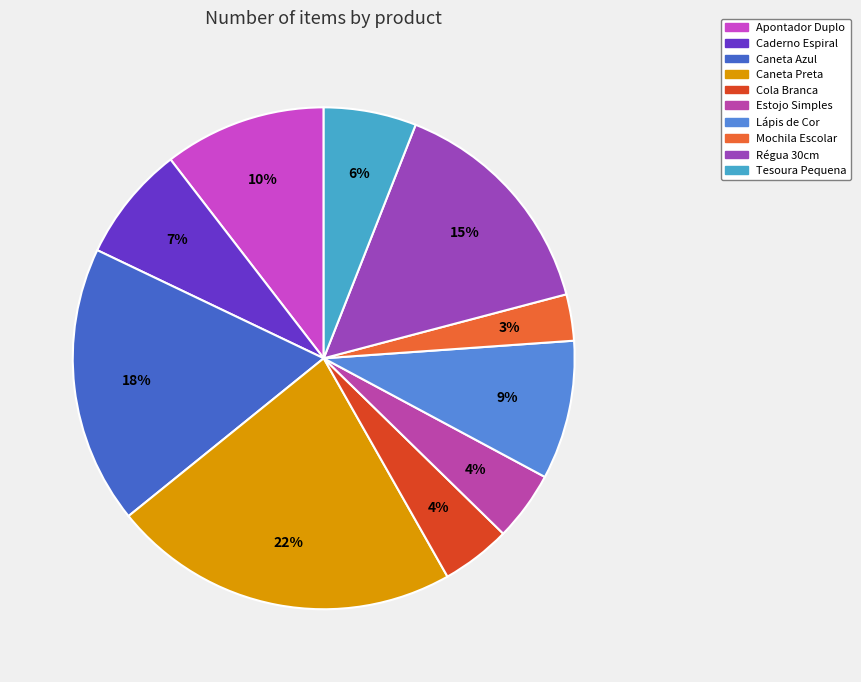

True or false: Estojo Simples accounts for 4% of the total.

True